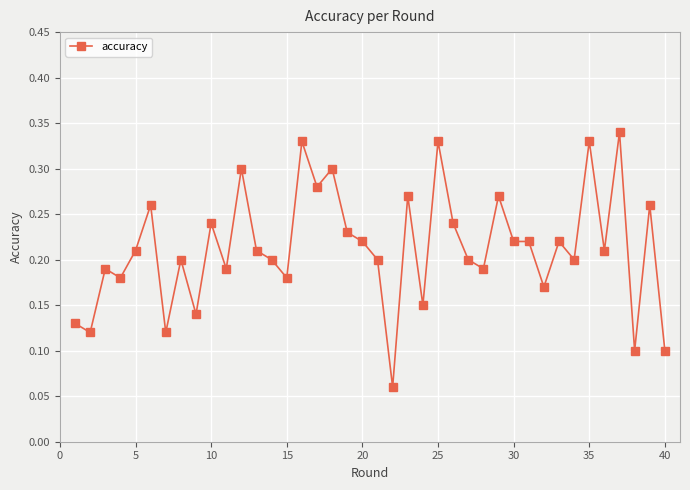

True or false: the data has more than 0 interior local peaks.

True